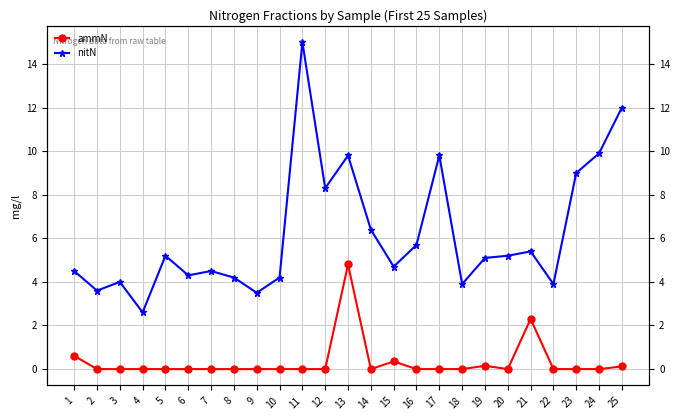

How many values in ammN are above zero?

6